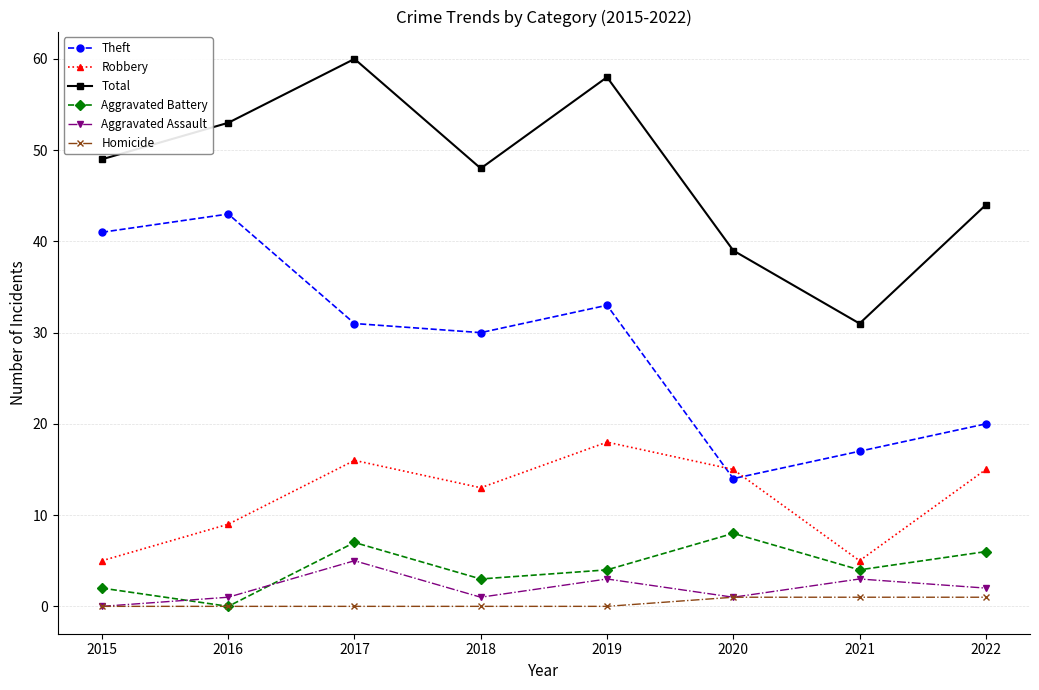

In Total, how many points are higher than both neighbors (excluding endpoints)?

2